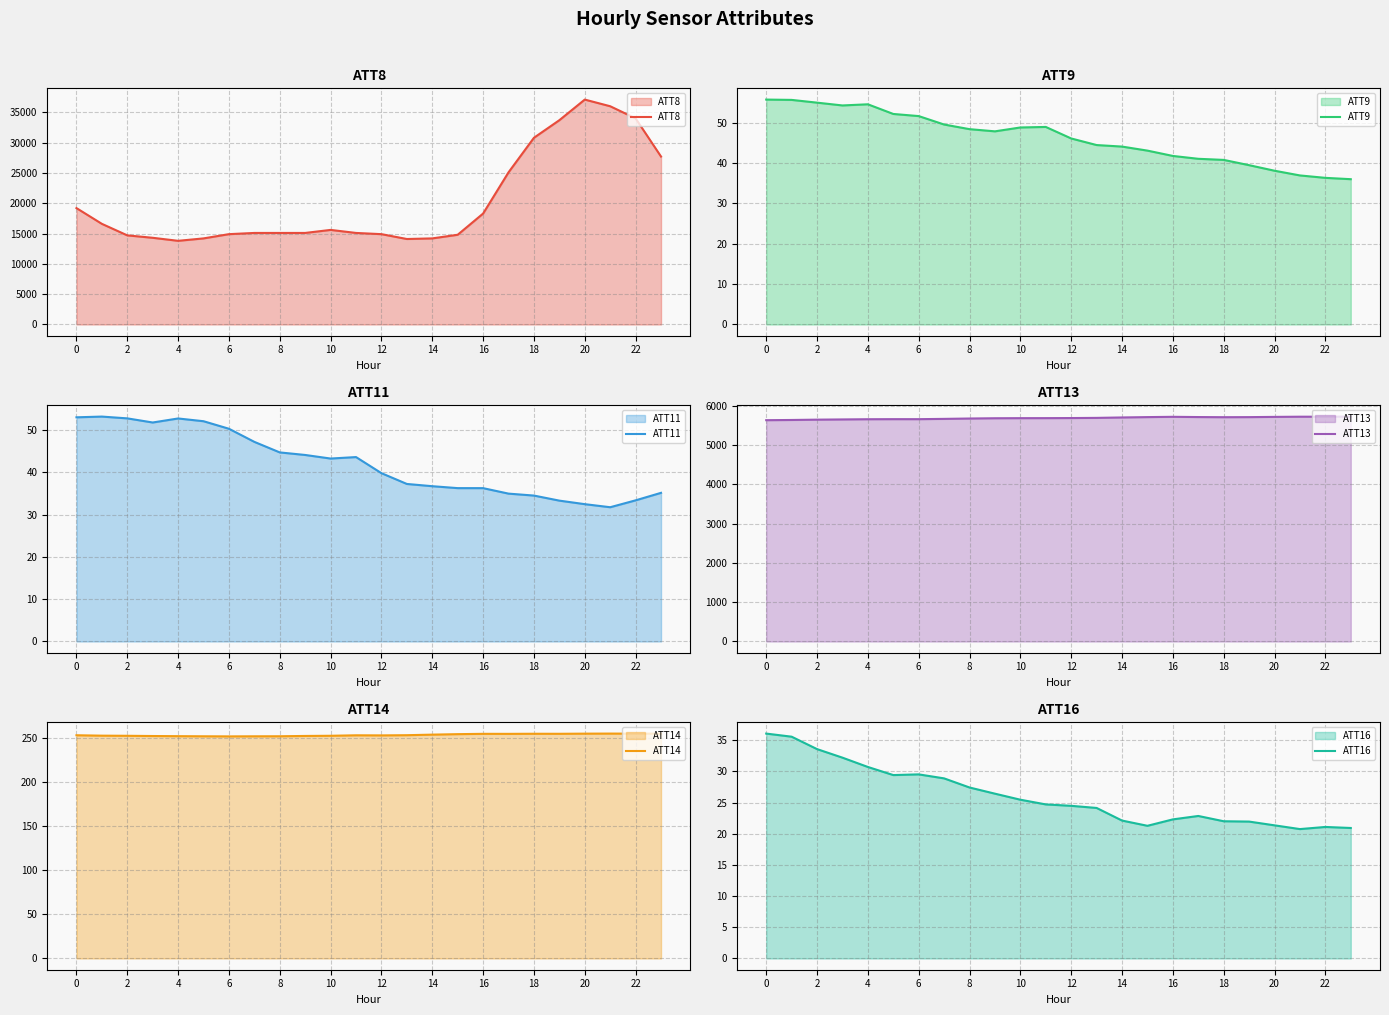

What is the average value of the ATT9 series?

46.2